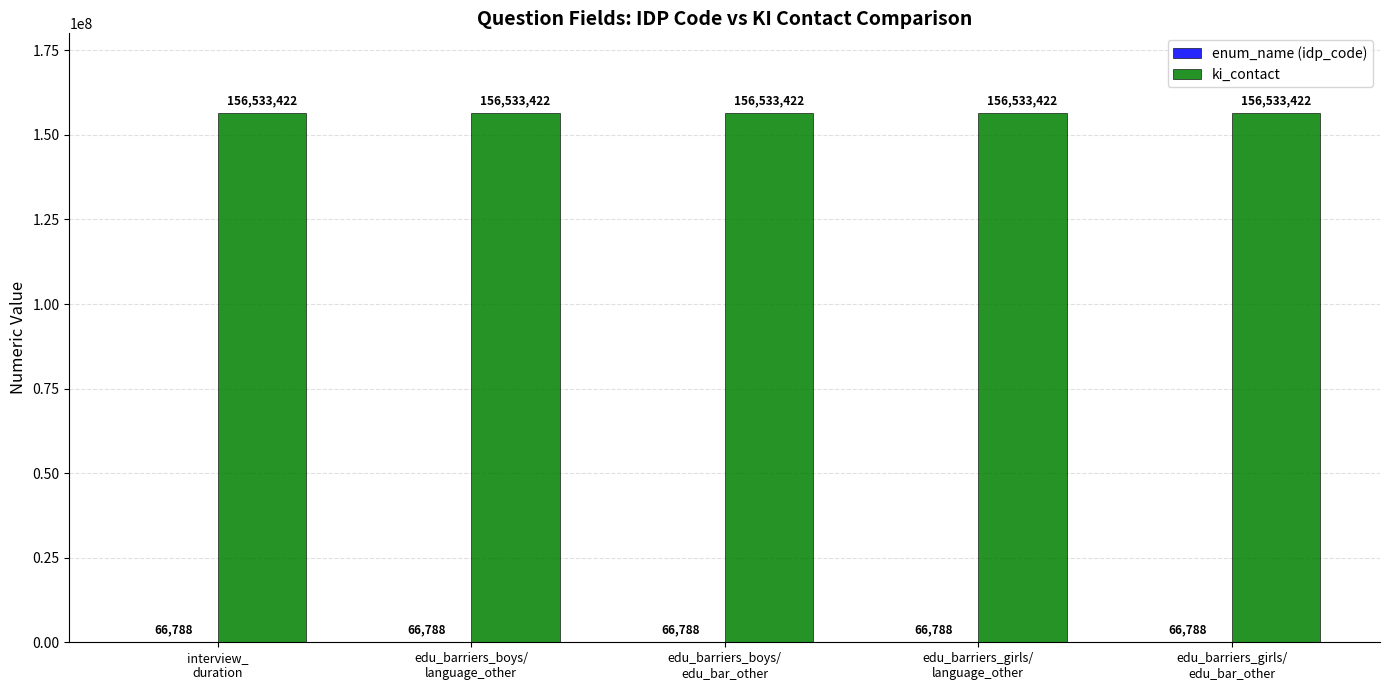

How many distinct data groups are displayed?

2